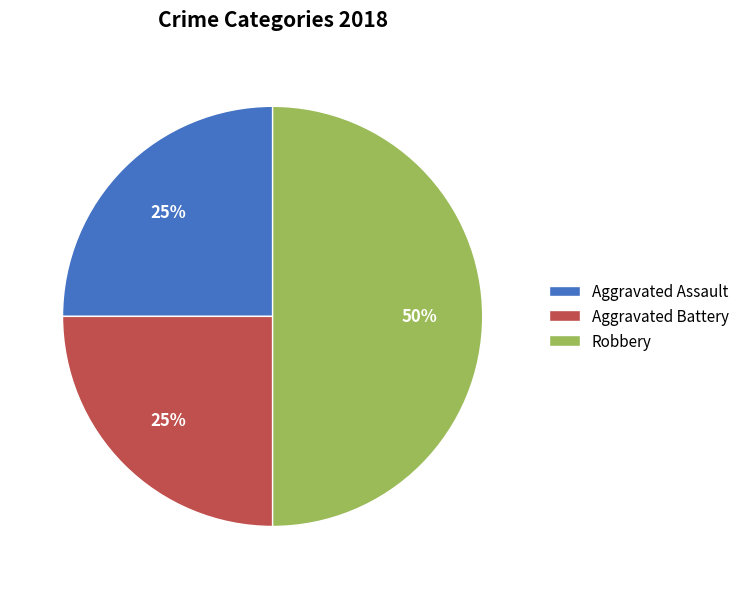

Is Aggravated Battery the majority of the pie?

No